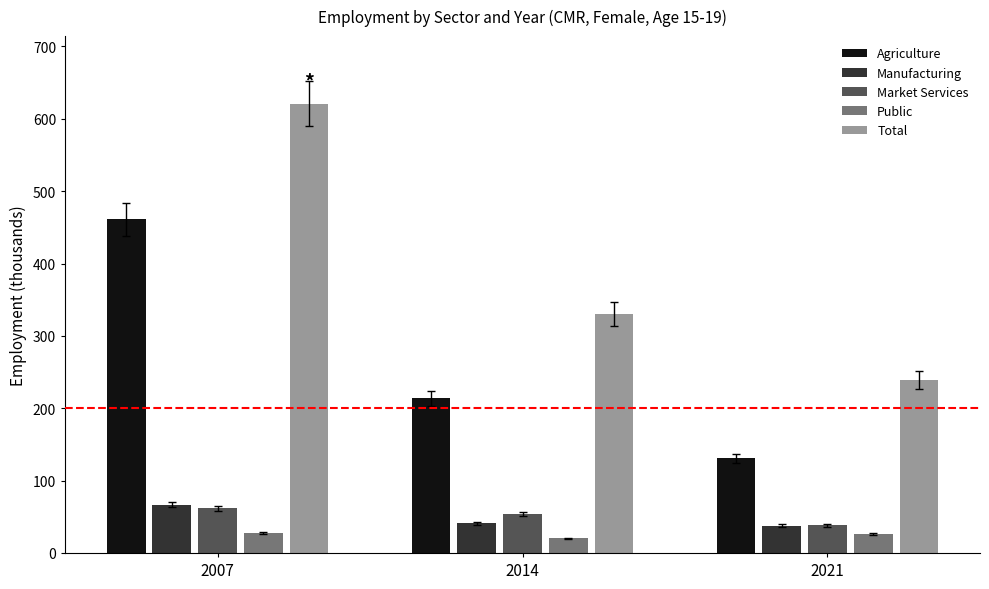

What is the greatest value displayed?

621.2